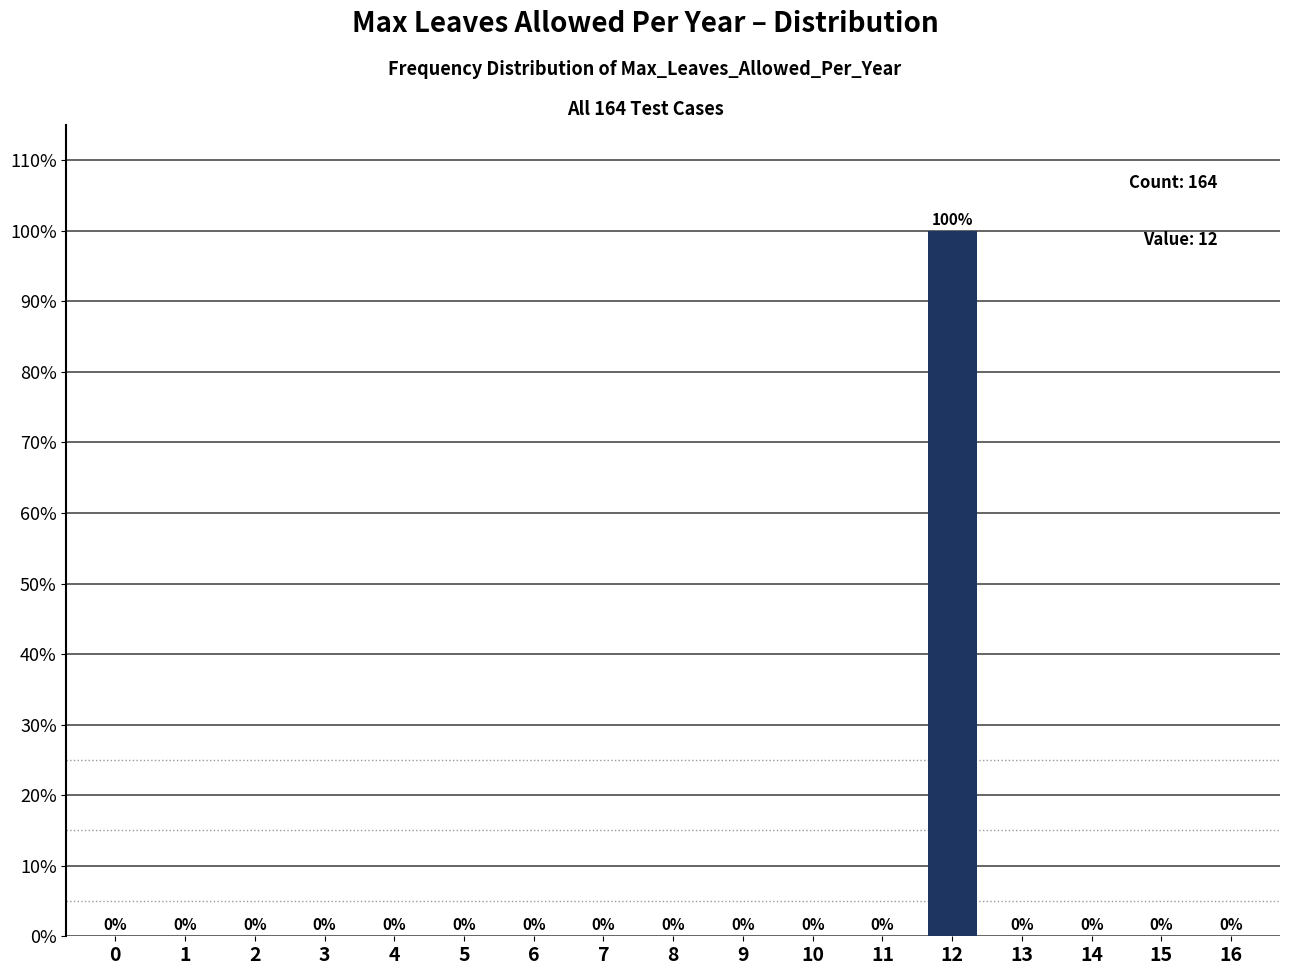

Reading left to right, what are all the values shown in this chart?

0=0	1=0	2=0	3=0	4=0	5=0	6=0	7=0	8=0	9=0	10=0	11=0	12=100	13=0	14=0	15=0	16=0